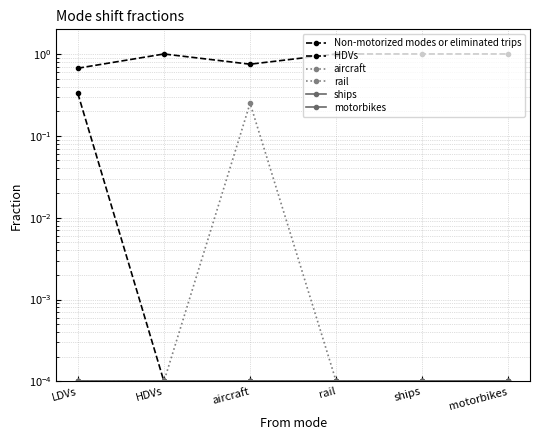

Does the chart have visible grid lines?

Yes